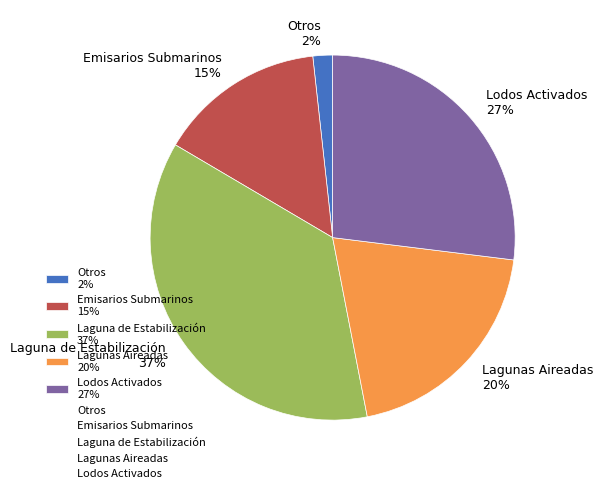

Is the sum of Lagunas Aireadas 20% and Emisarios Submarinos 15% greater than half?

No